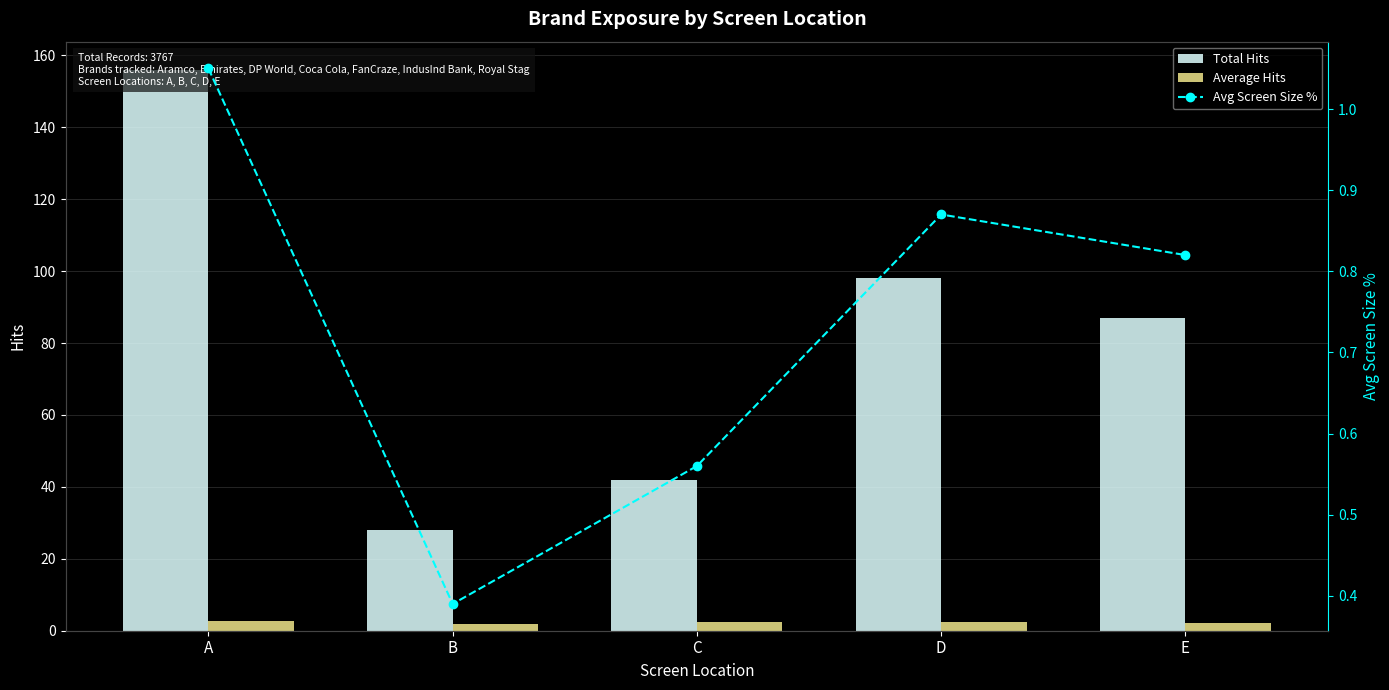

What is the spread (max minus min) of values at D?

97.1